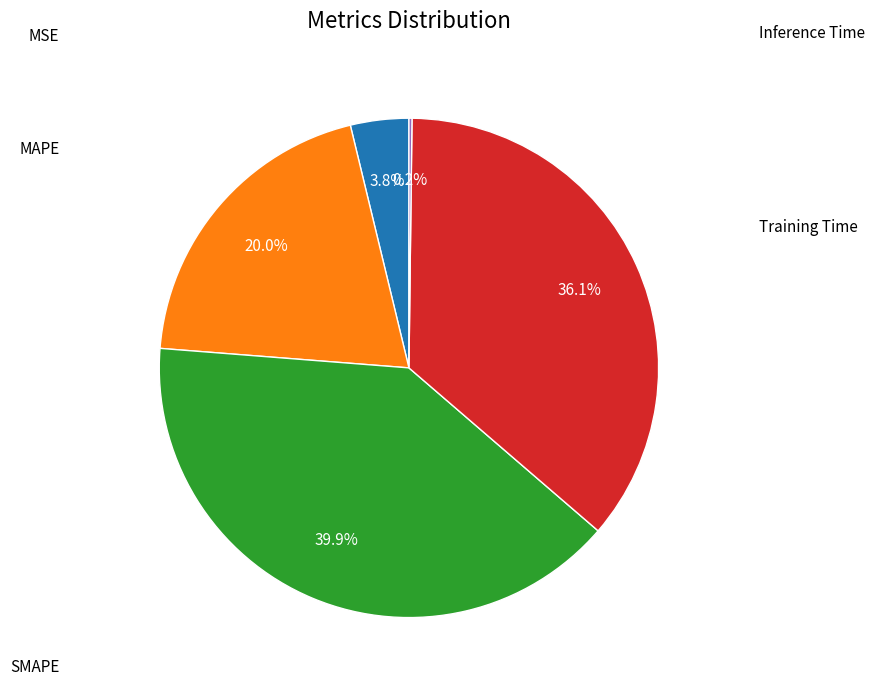

Is there a majority slice in this chart?

No